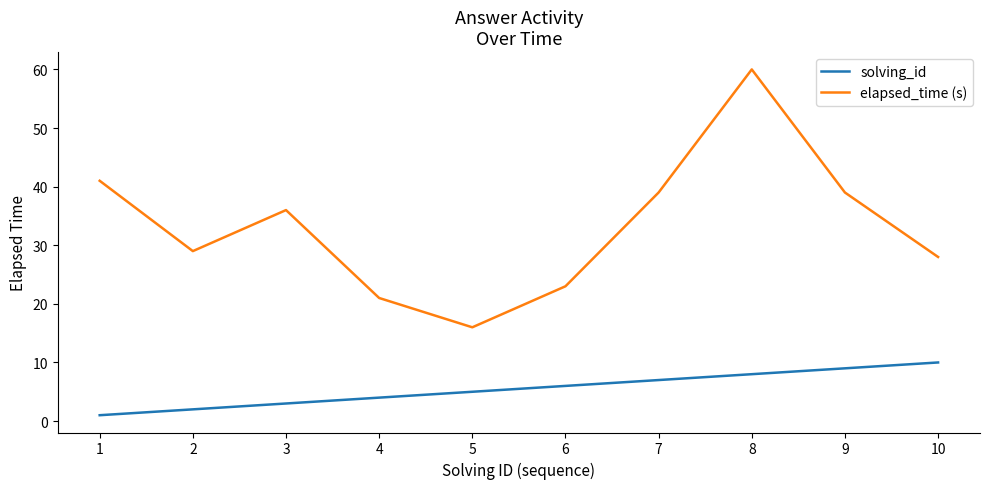

Which series has the largest range (max minus min)?

elapsed_time (s)